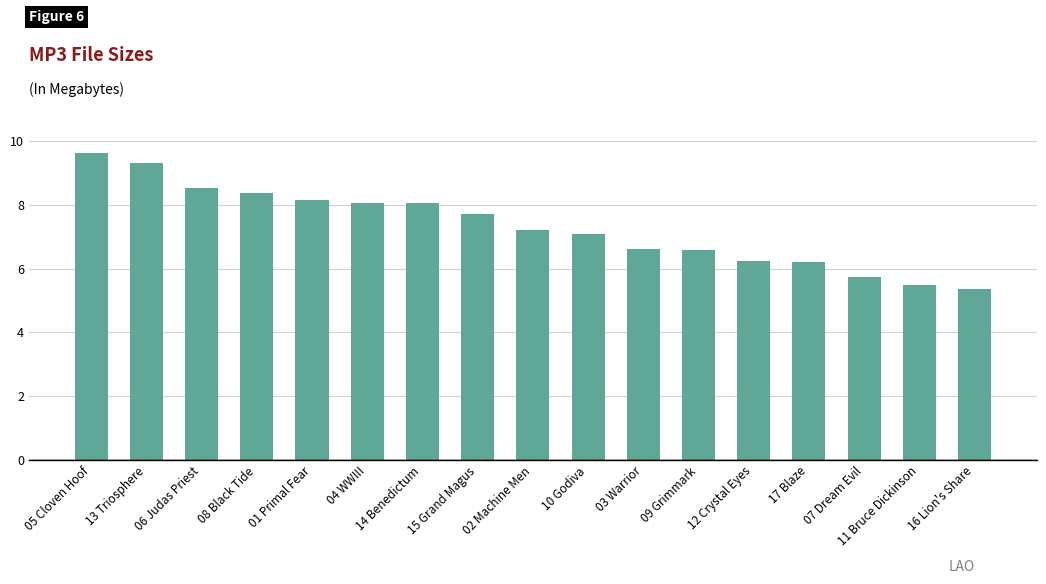

Between 17 Blaze and 15 Grand Magus, which is larger?

15 Grand Magus